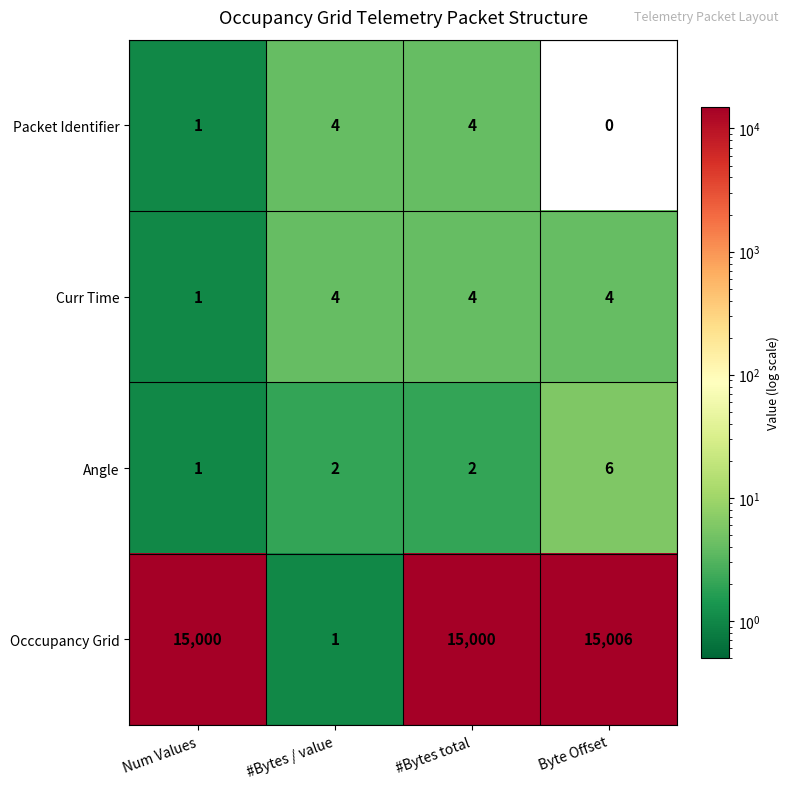

The Occcupancy Grid series shows 7616 at Byte Offset. True or false?

False